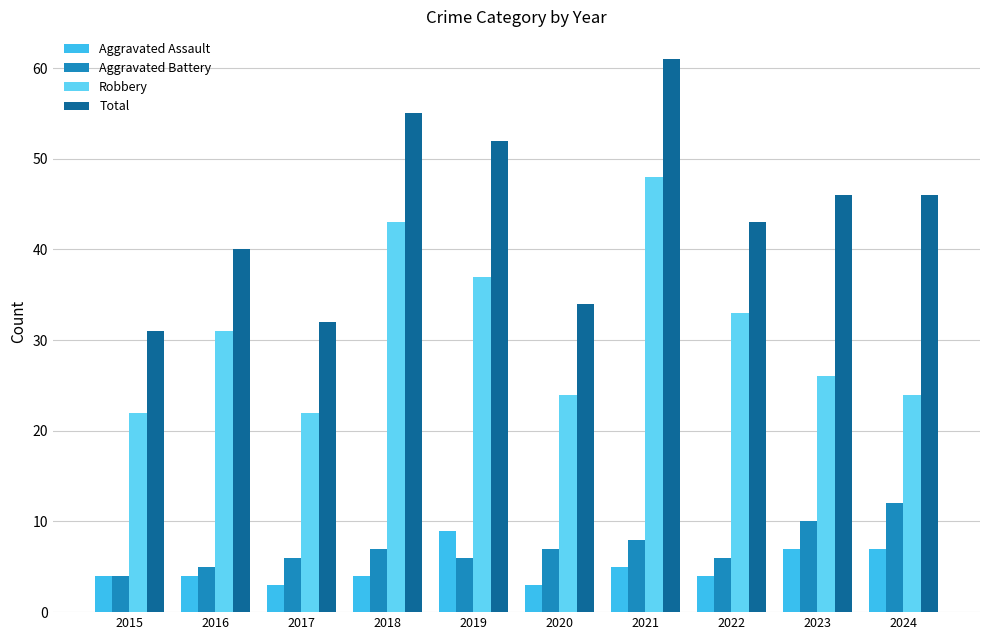

Reading left to right, list all the values displayed in this chart.

Aggravated Assault: 2015=4	2016=4	2017=3	2018=4	2019=9	2020=3	2021=5	2022=4	2023=7	2024=7
Aggravated Battery: 2015=4	2016=5	2017=6	2018=7	2019=6	2020=7	2021=8	2022=6	2023=10	2024=12
Robbery: 2015=22	2016=31	2017=22	2018=43	2019=37	2020=24	2021=48	2022=33	2023=26	2024=24
Total: 2015=31	2016=40	2017=32	2018=55	2019=52	2020=34	2021=61	2022=43	2023=46	2024=46